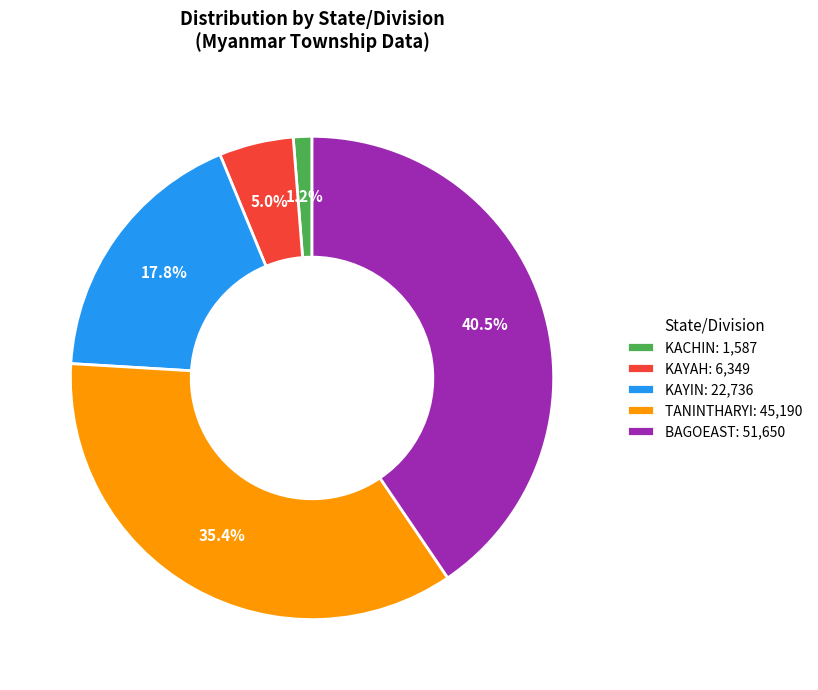

Count the number of slices in the pie.

5